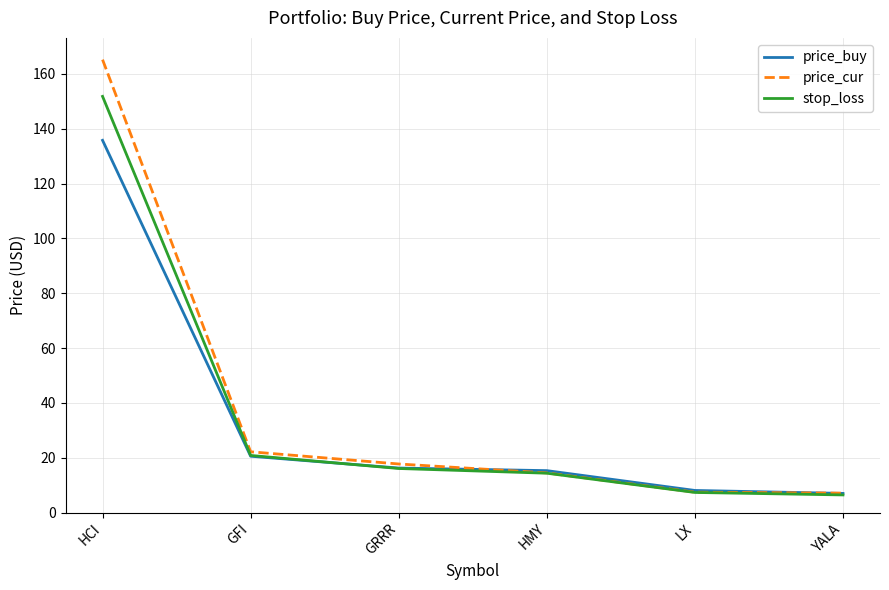

Is the value of price_buy at GRRR greater than the value of stop_loss at LX?

Yes